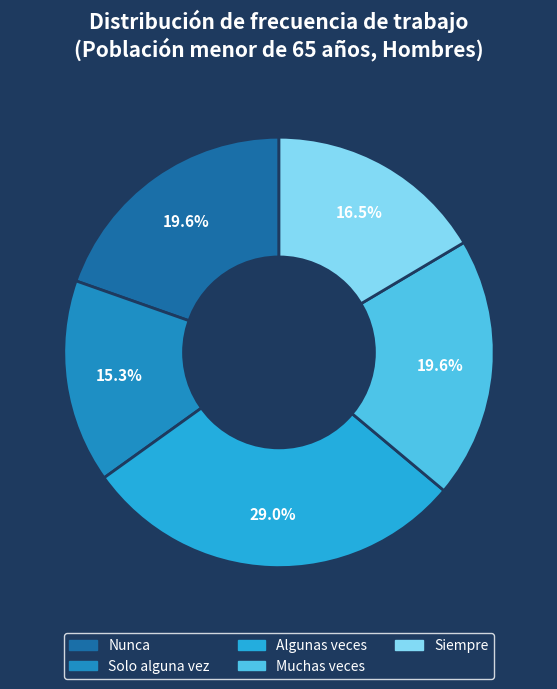

To the nearest percent, what is the average slice percentage?

20%